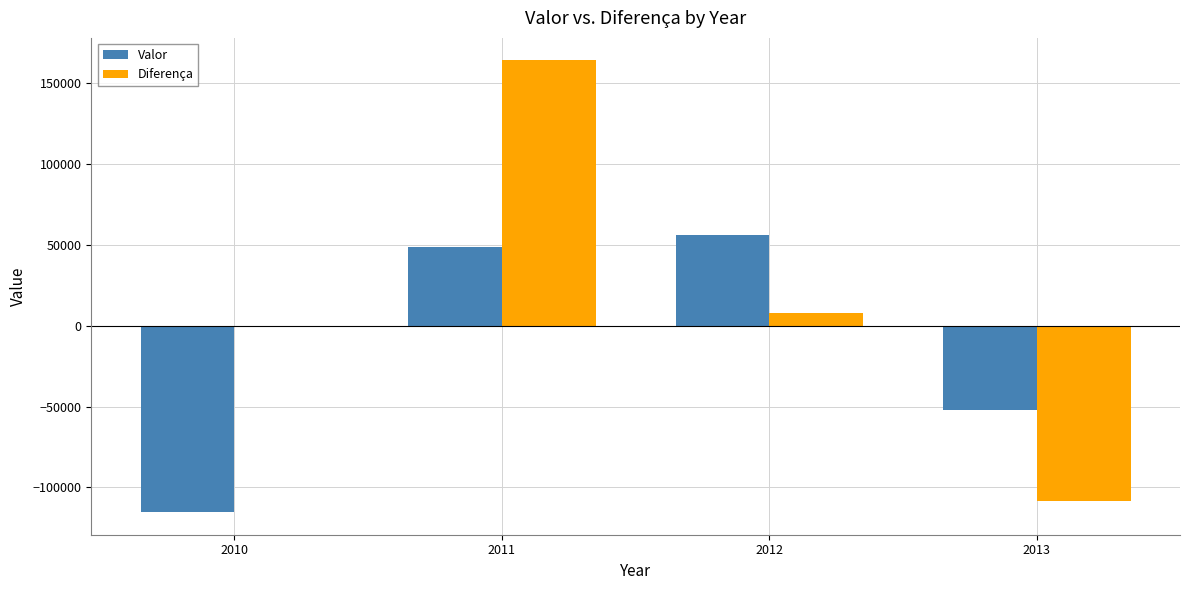

Count the number of categories in the chart.

4